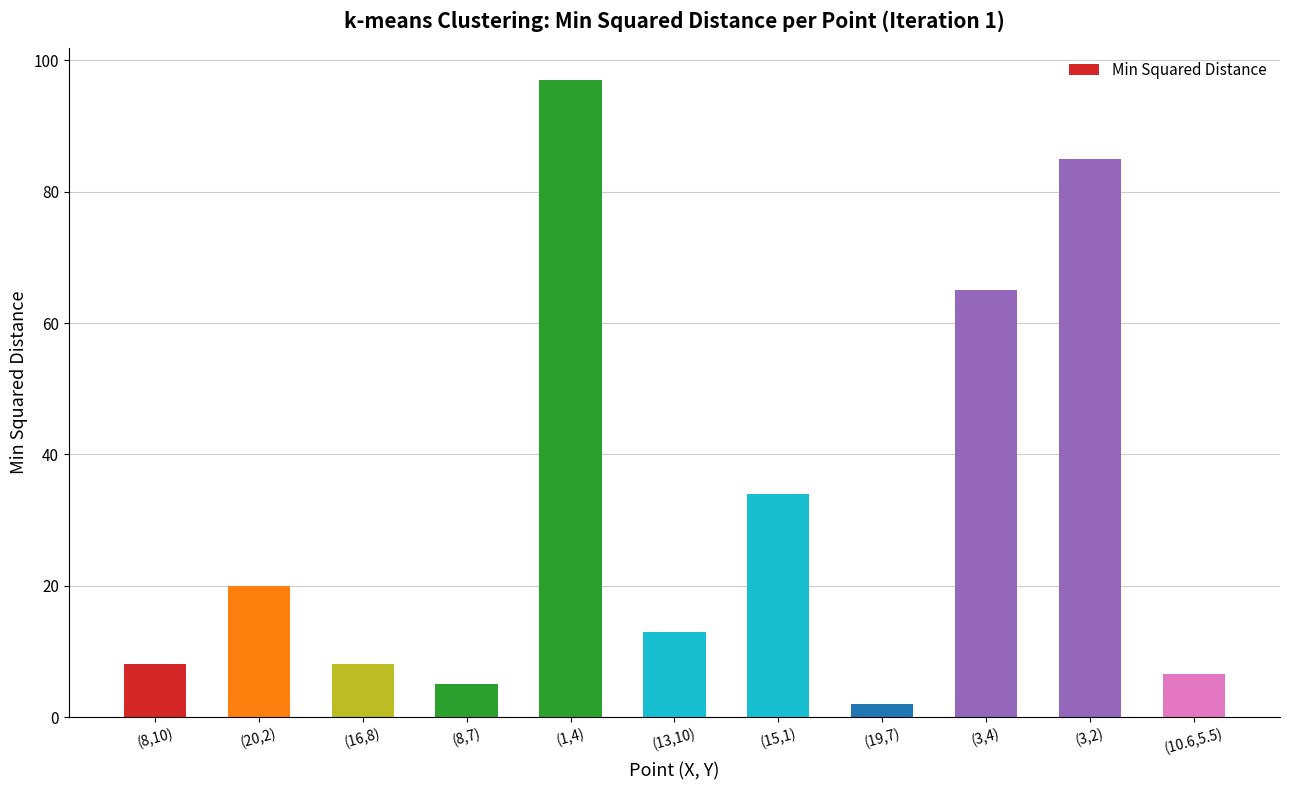

Between (1,4) and (13,10), which is larger?

(1,4)